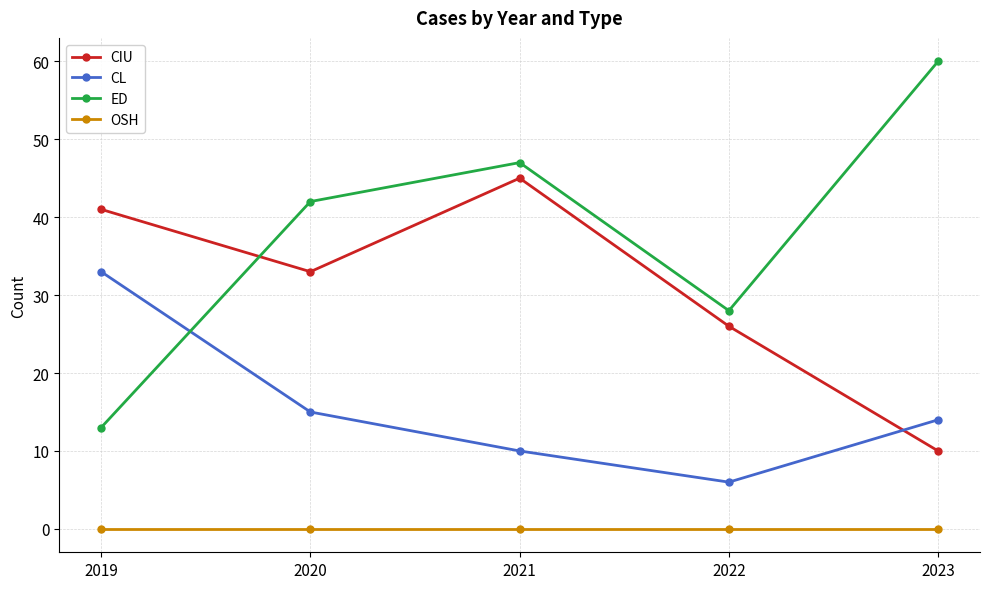

Reading left to right, list all the values displayed in this chart.

CIU: 41	33	45	26	10
CL: 33	15	10	6	14
ED: 13	42	47	28	60
OSH: 0	0	0	0	0